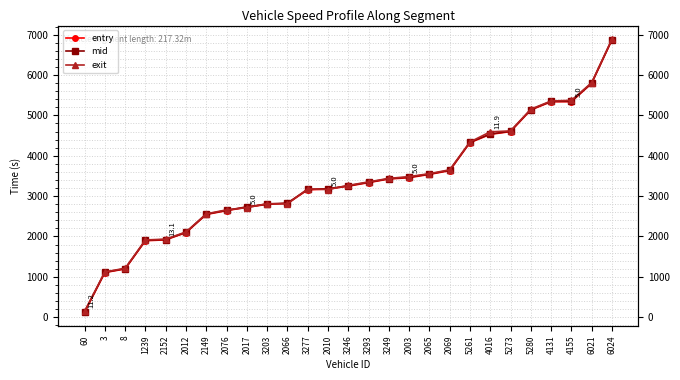

What is the maximum value for mid?

6878.1